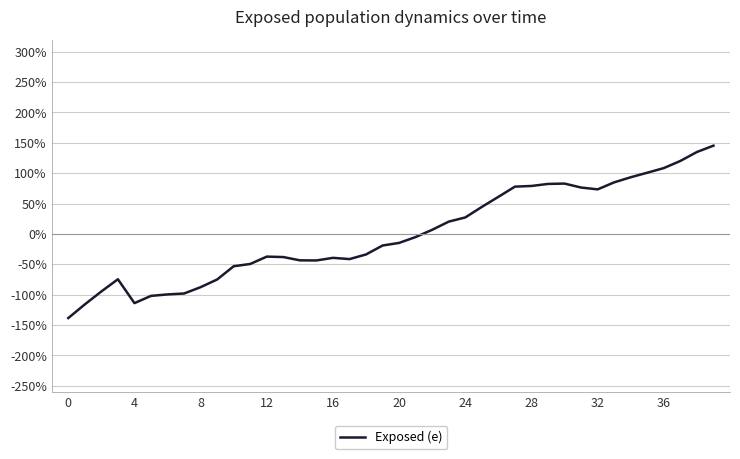

What is the greatest value displayed?

145.3